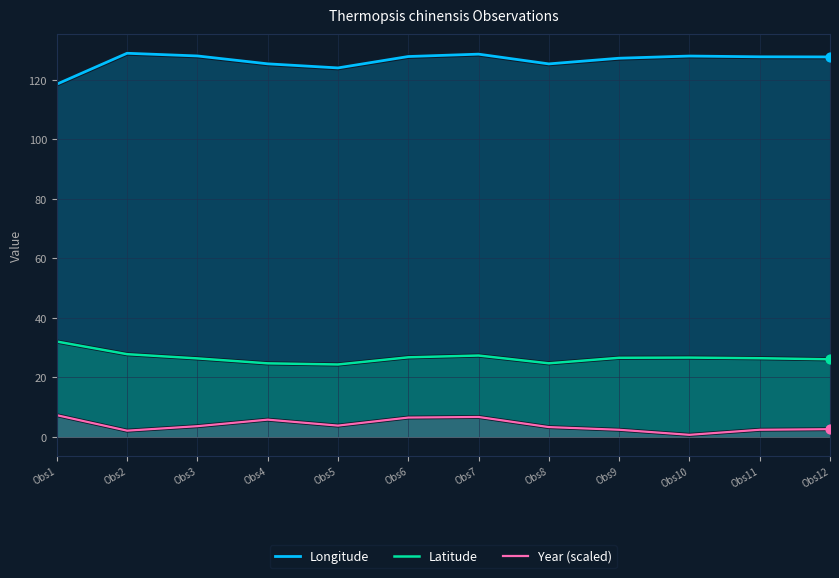

At which category is the sum across all series the highest?

Obs7